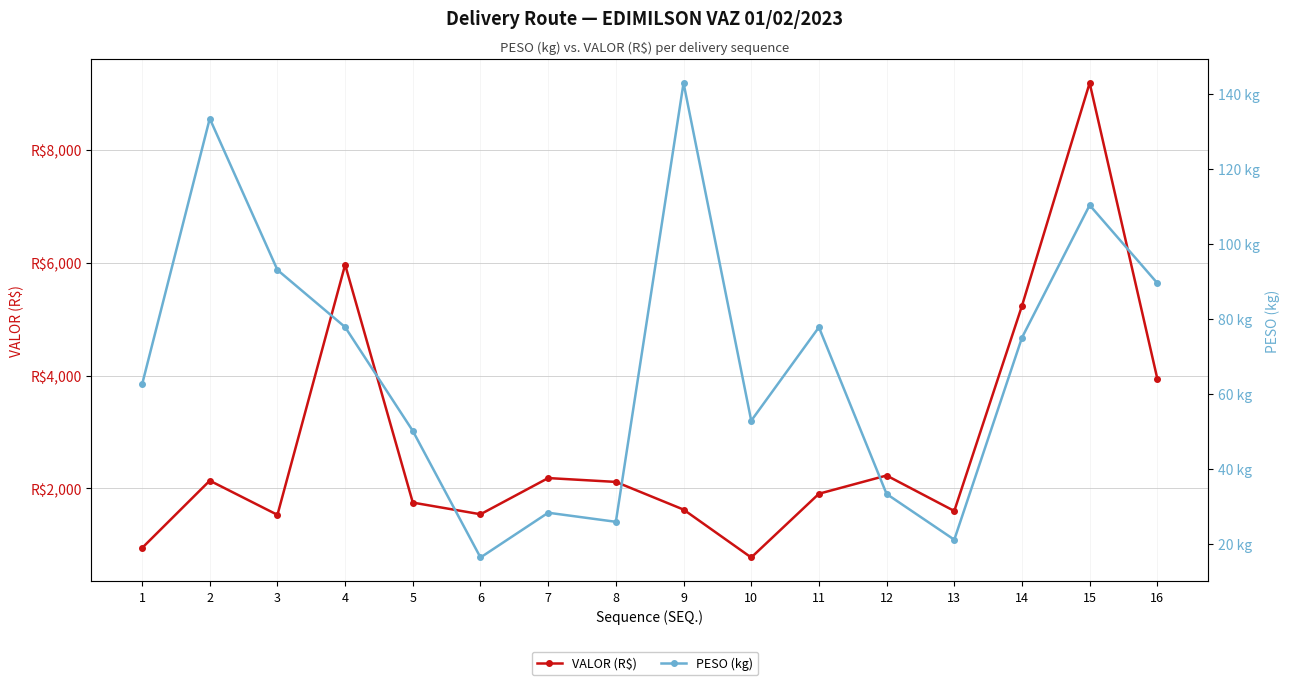

What is the spread (max minus min) of values at 16?

3853.3